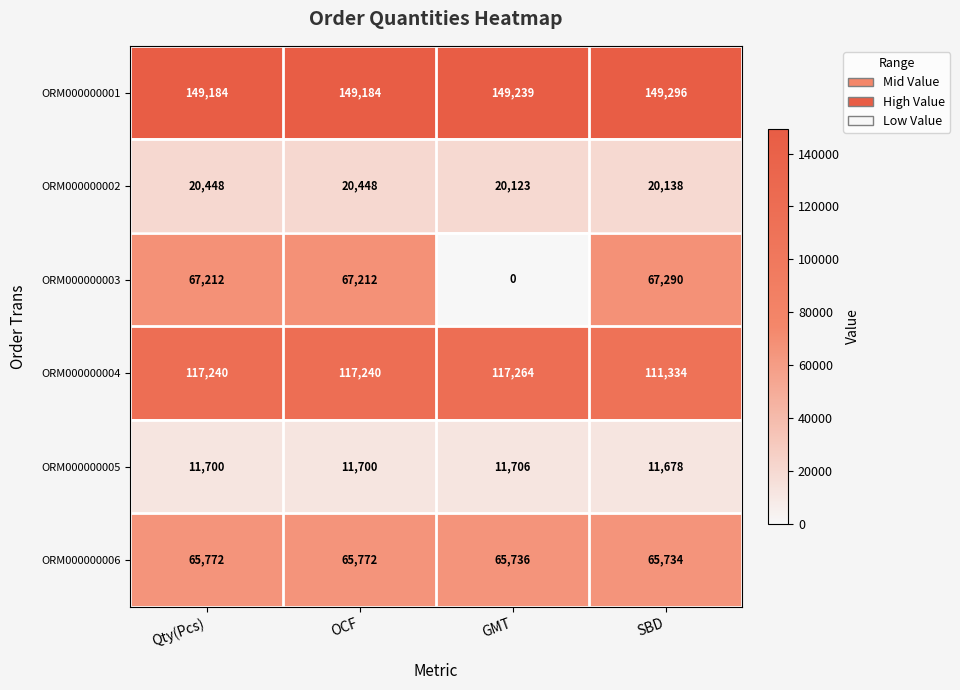

Which series changed the most between OCF and SBD?

ORM000000004